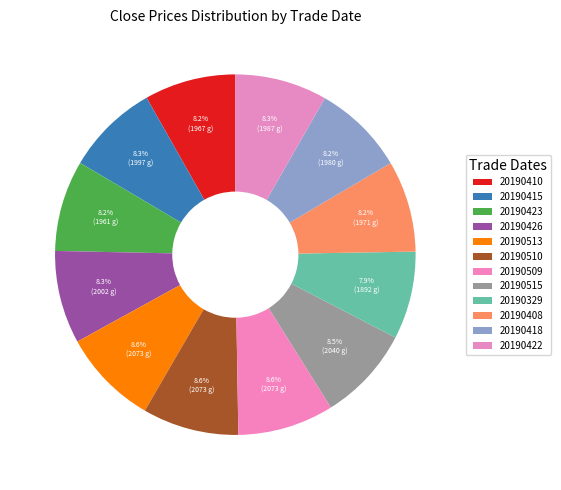

Which has a higher value, 20190509 or 20190329?

20190509